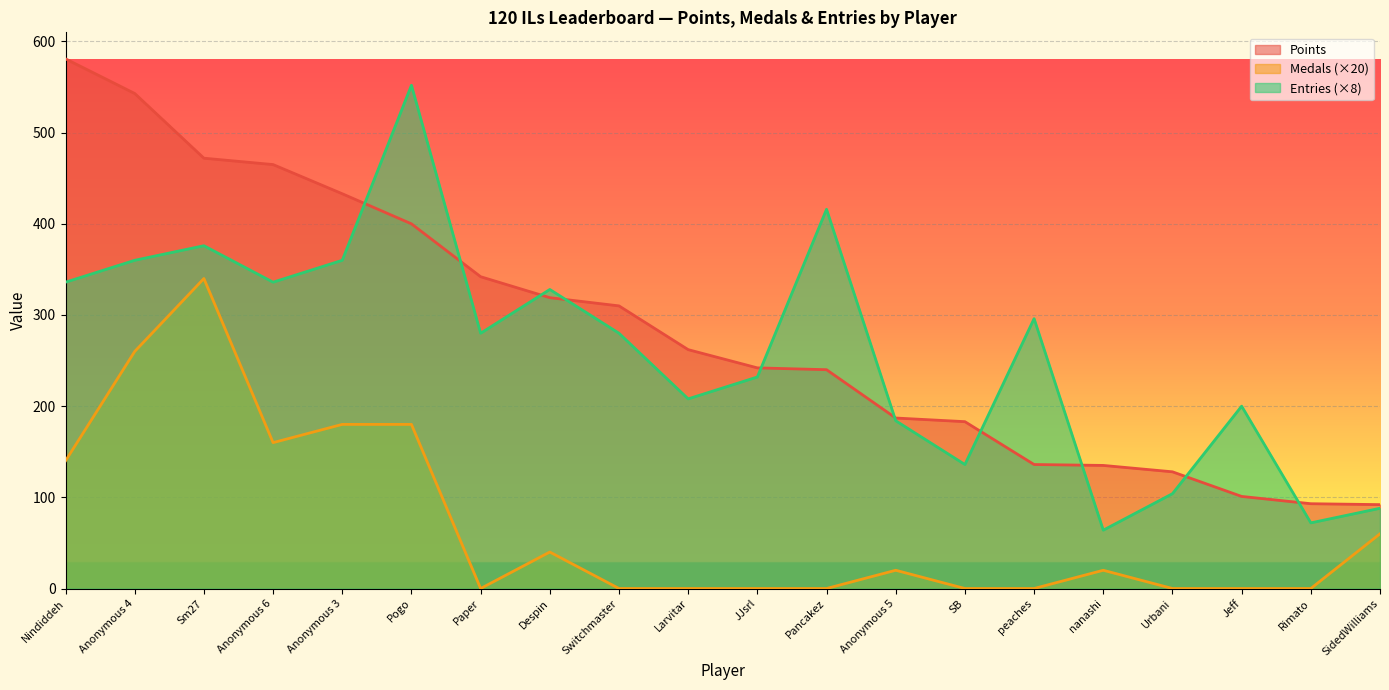

At Anonymous 6, list the series in order from smallest to largest.

Medals (×20), Entries (×8), Points